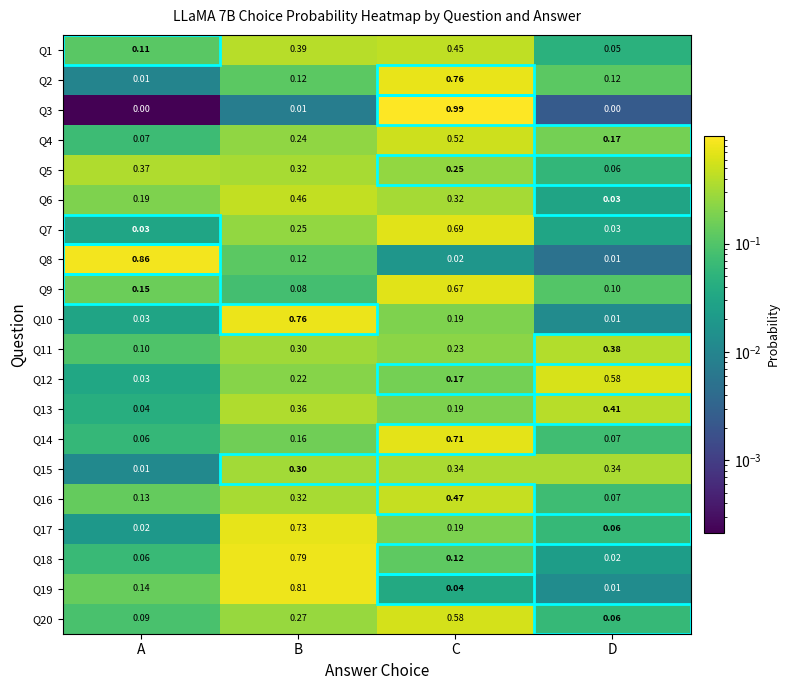

At which category is the sum across all series the highest?

C